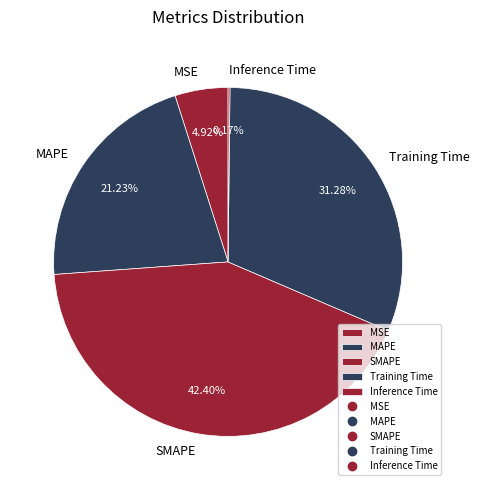

What is the largest slice in the pie chart?

SMAPE